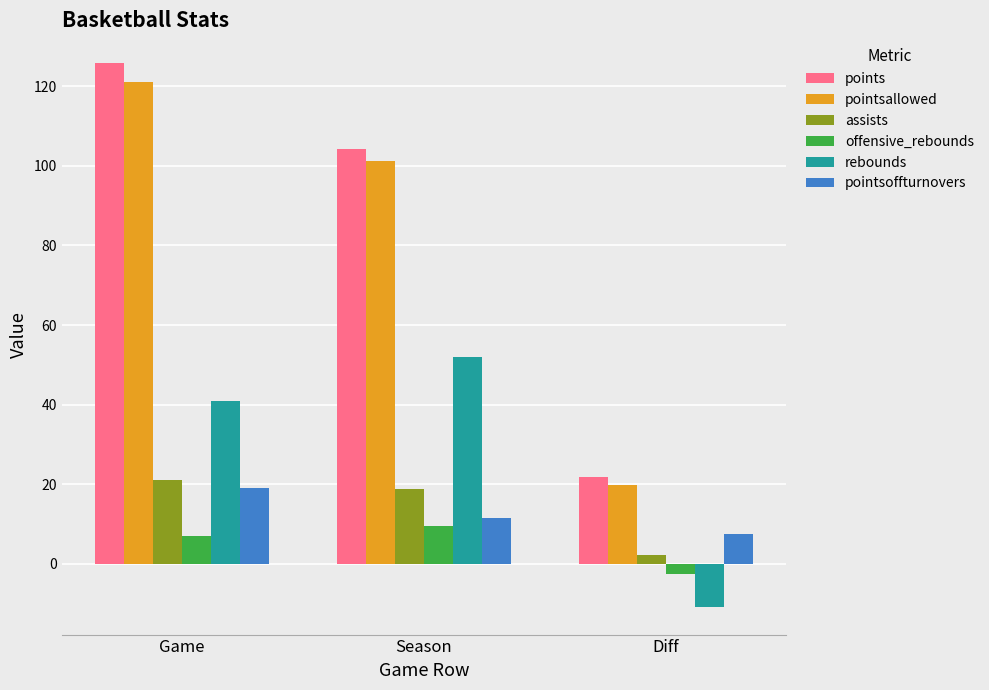

Reading left to right, list all the values displayed in this chart.

points: 126.0	104.3	21.7
pointsallowed: 121.0	101.2	19.8
assists: 21.0	18.8	2.2
offensive_rebounds: 7.0	9.5	-2.5
rebounds: 41.0	52.0	-11.0
pointsoffturnovers: 19.0	11.5	7.5